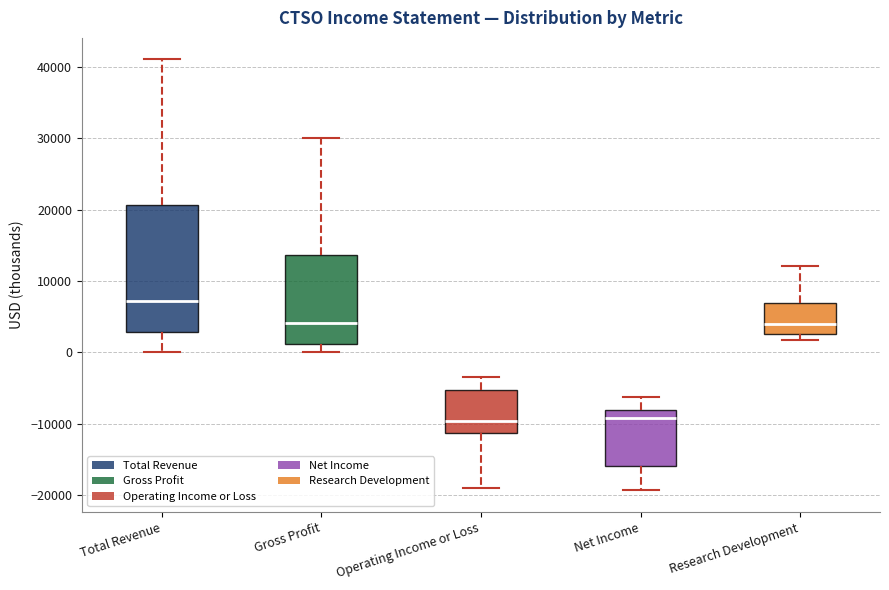

Where is the upper edge of the box for Gross Profit on the y-axis? The values are not printed on the chart, so give them approximately, as read against the axis.

14000